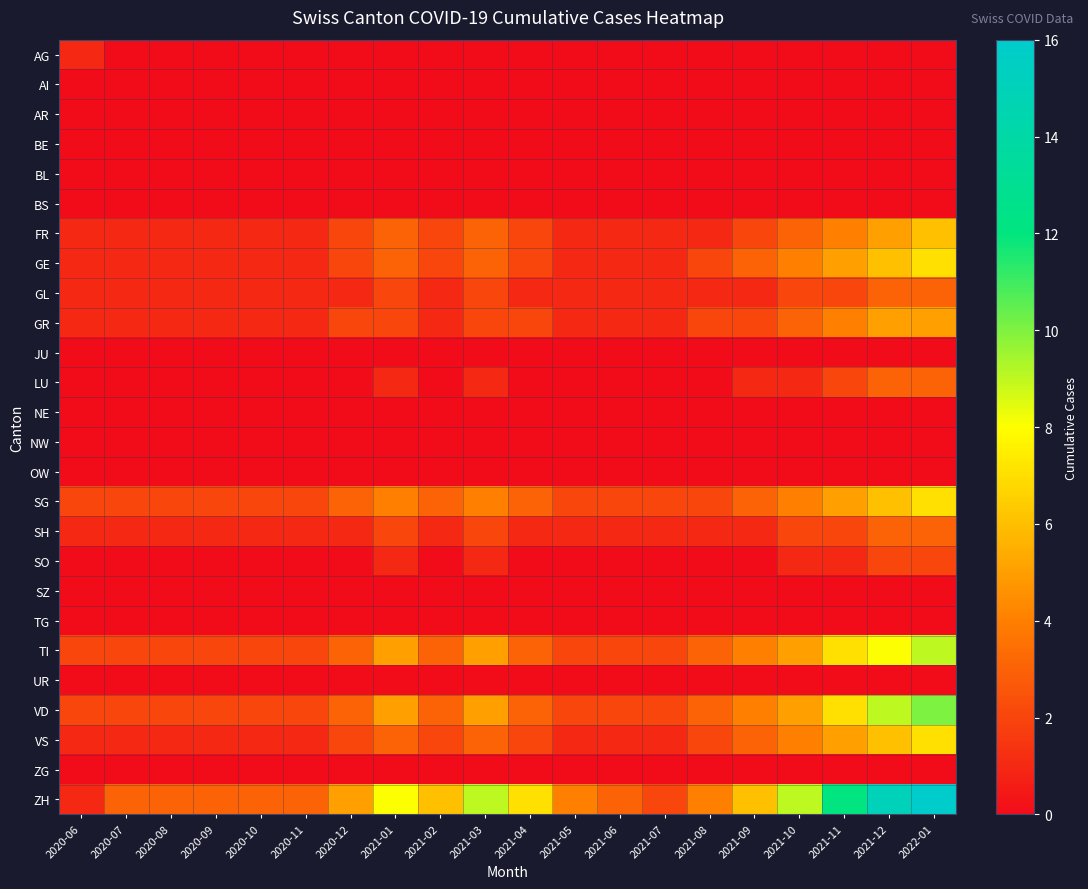

How many categories are shown in the chart?

20